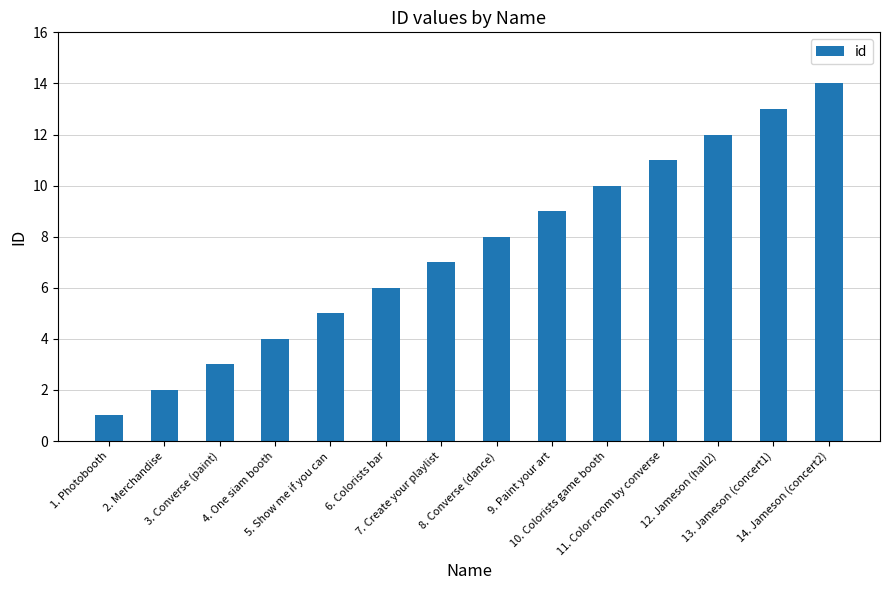

What is the maximum value shown in the chart?

14